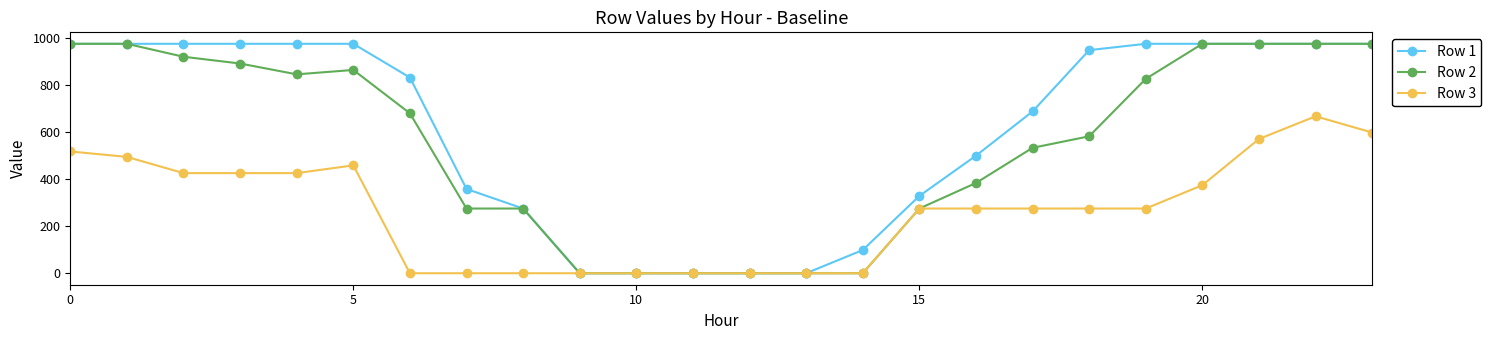

Which series has the largest total across all categories?

Row 1